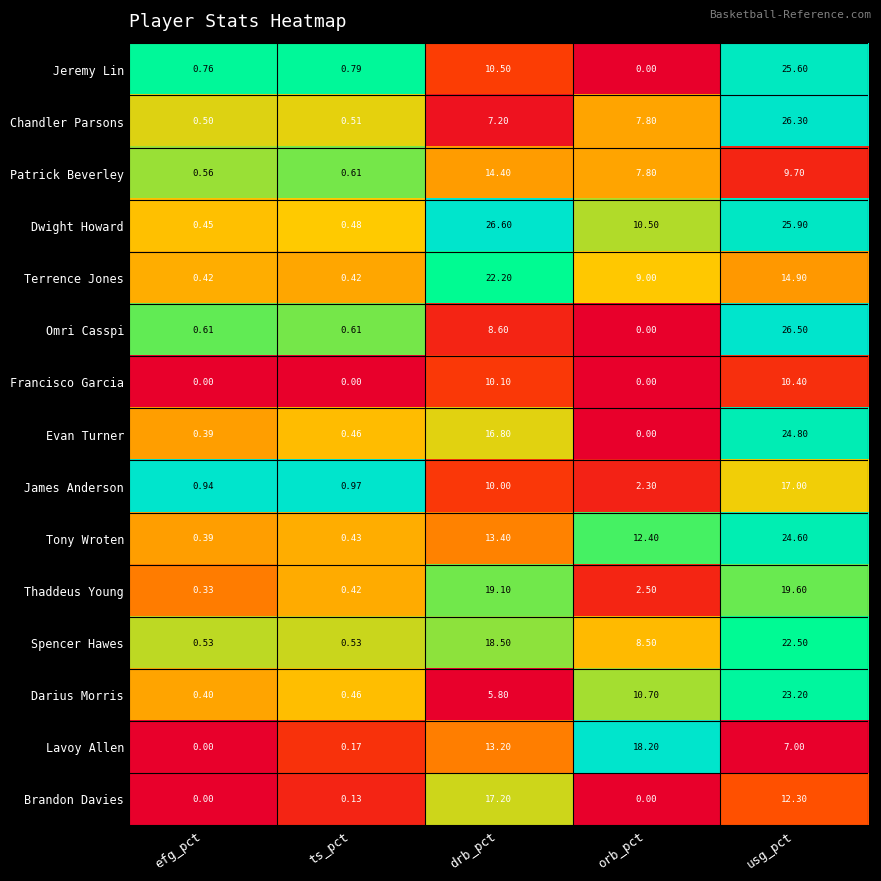

Rank the series by their maximum value, from lowest to highest.

Francisco Garcia, Patrick Beverley, James Anderson, Brandon Davies, Lavoy Allen, Thaddeus Young, Terrence Jones, Spencer Hawes, Darius Morris, Tony Wroten, Evan Turner, Jeremy Lin, Chandler Parsons, Omri Casspi, Dwight Howard